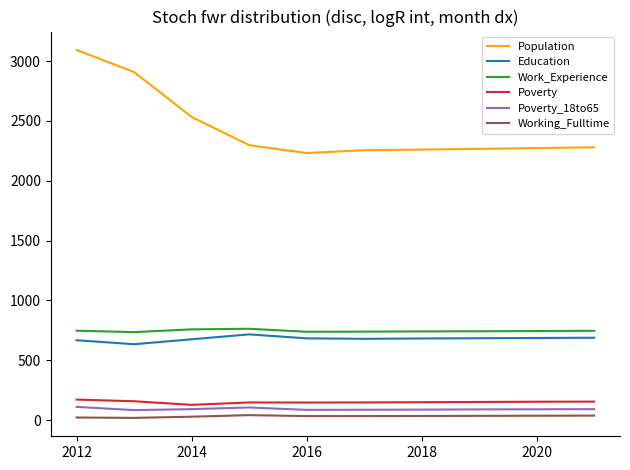

True or false: Population and Poverty_18to65 intersect in this chart.

False